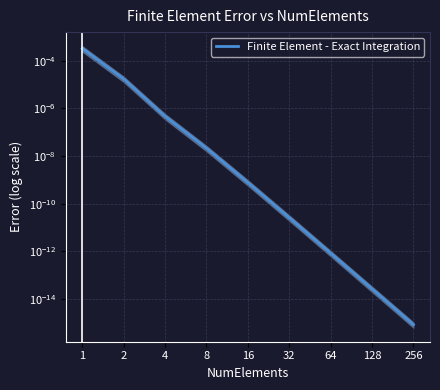

The chart shows a value of 0.0 at 2. True or false?

True